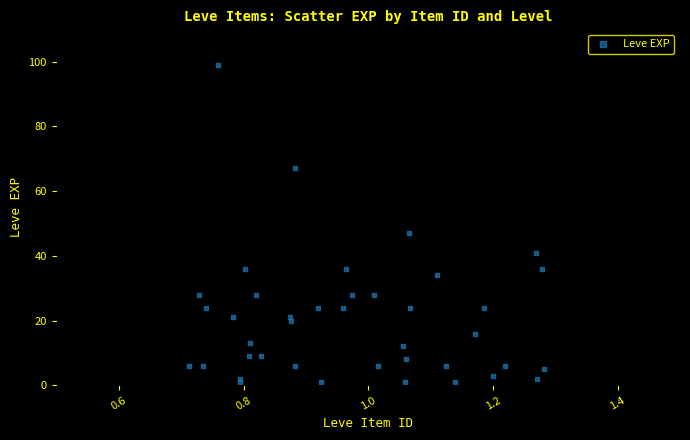

What Y value in the scatter plot is closest to 50?

47